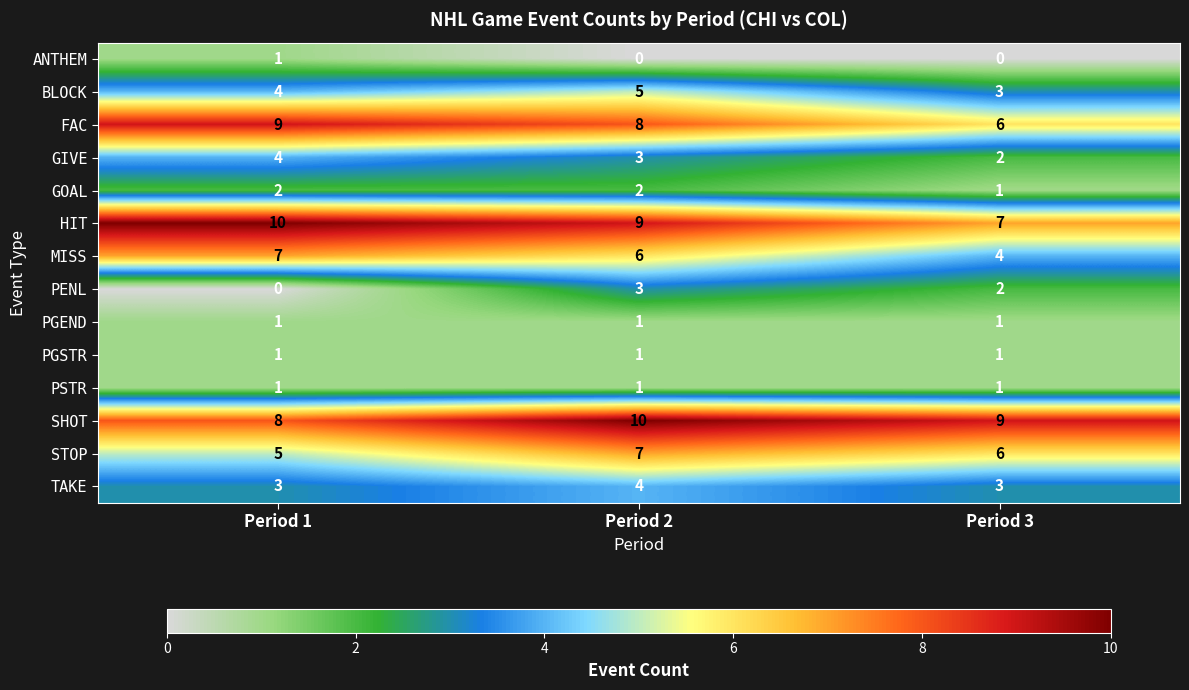

What is the sum of all MISS values?

17